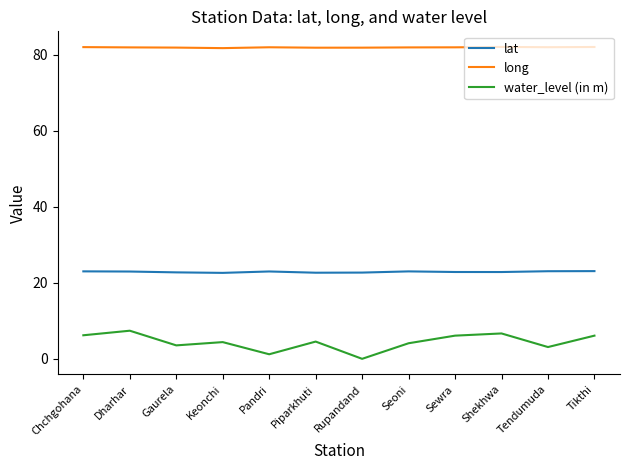

What is the difference between the maximum and second lowest values in the long series?

0.2